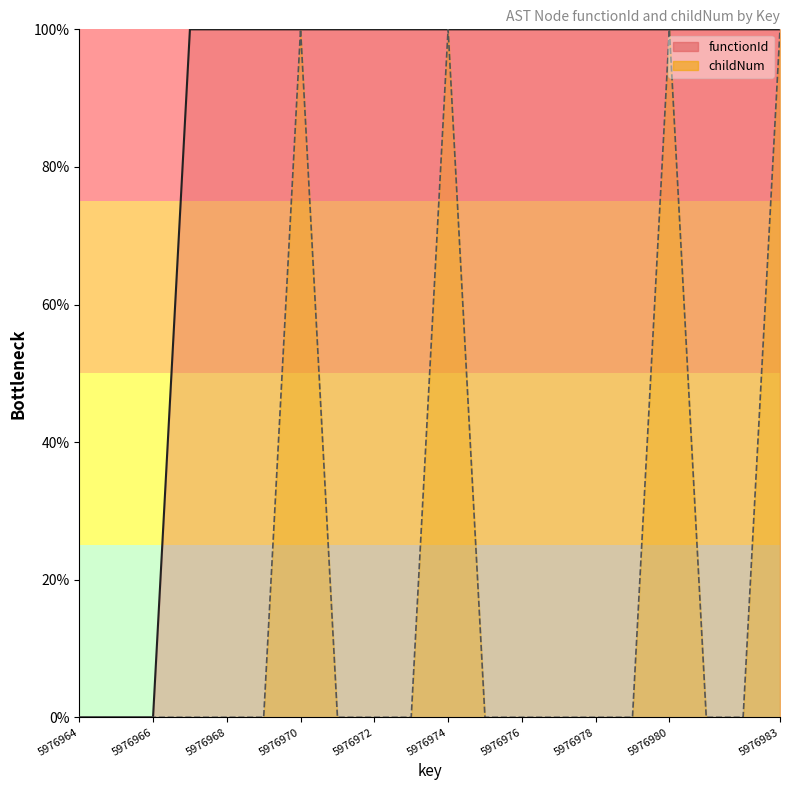

List the series in order of their overall mean, highest first.

functionId, childNum